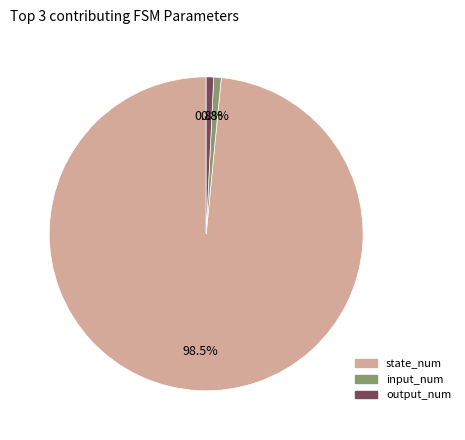

To the nearest percent, what is the difference between the output_num and state_num slice percentages?

98%